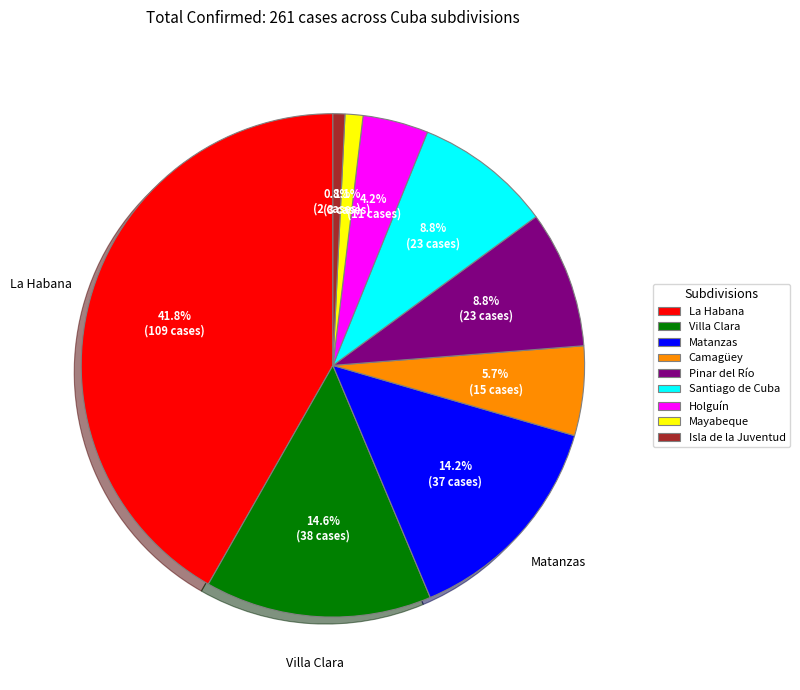

What is the total percentage of Holguín and Villa Clara?

18.8%